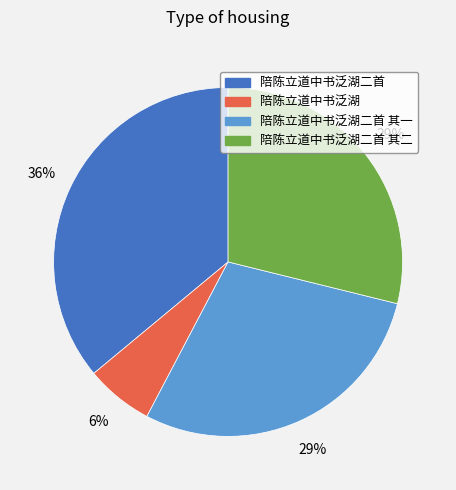

To the nearest percent, what is the difference between the largest and smallest slice percentages?

30%